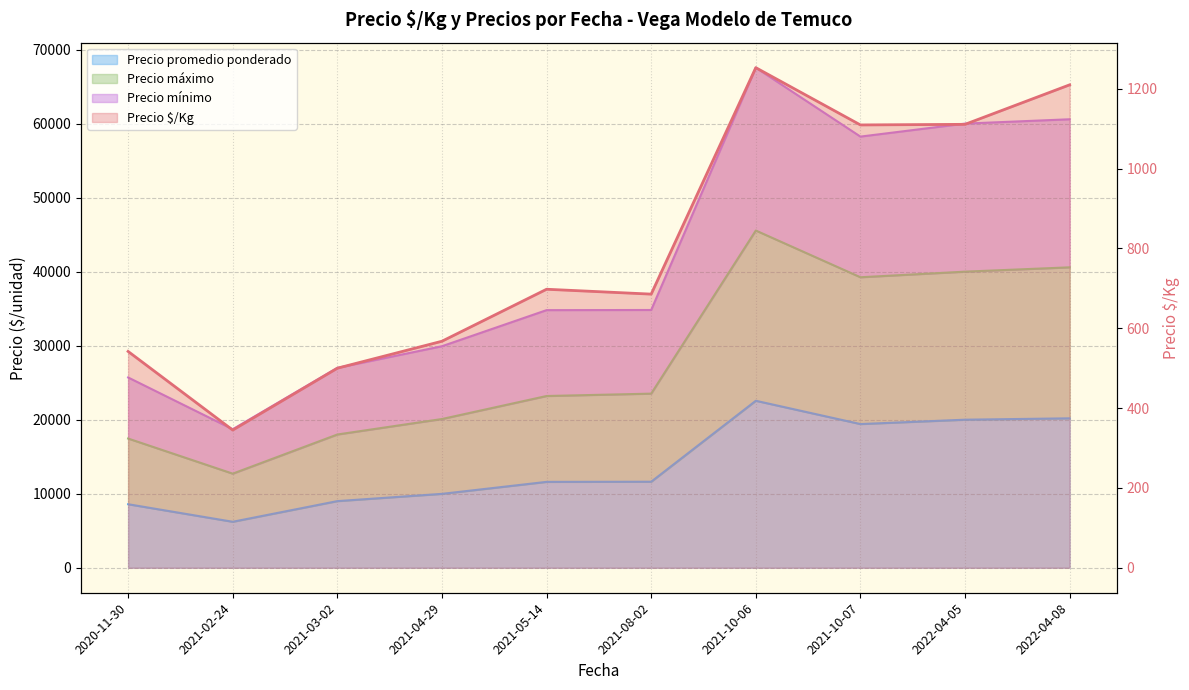

At which label is the value closest to 799?

2021-05-14